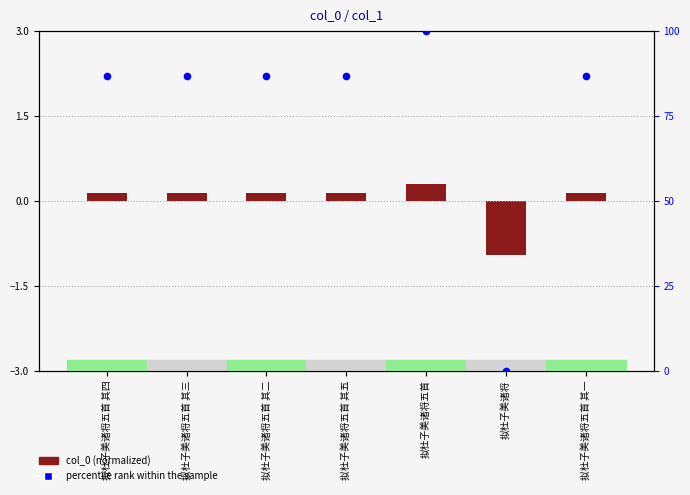

What are all the series names shown in the legend?

col_0, percentile rank within the sample